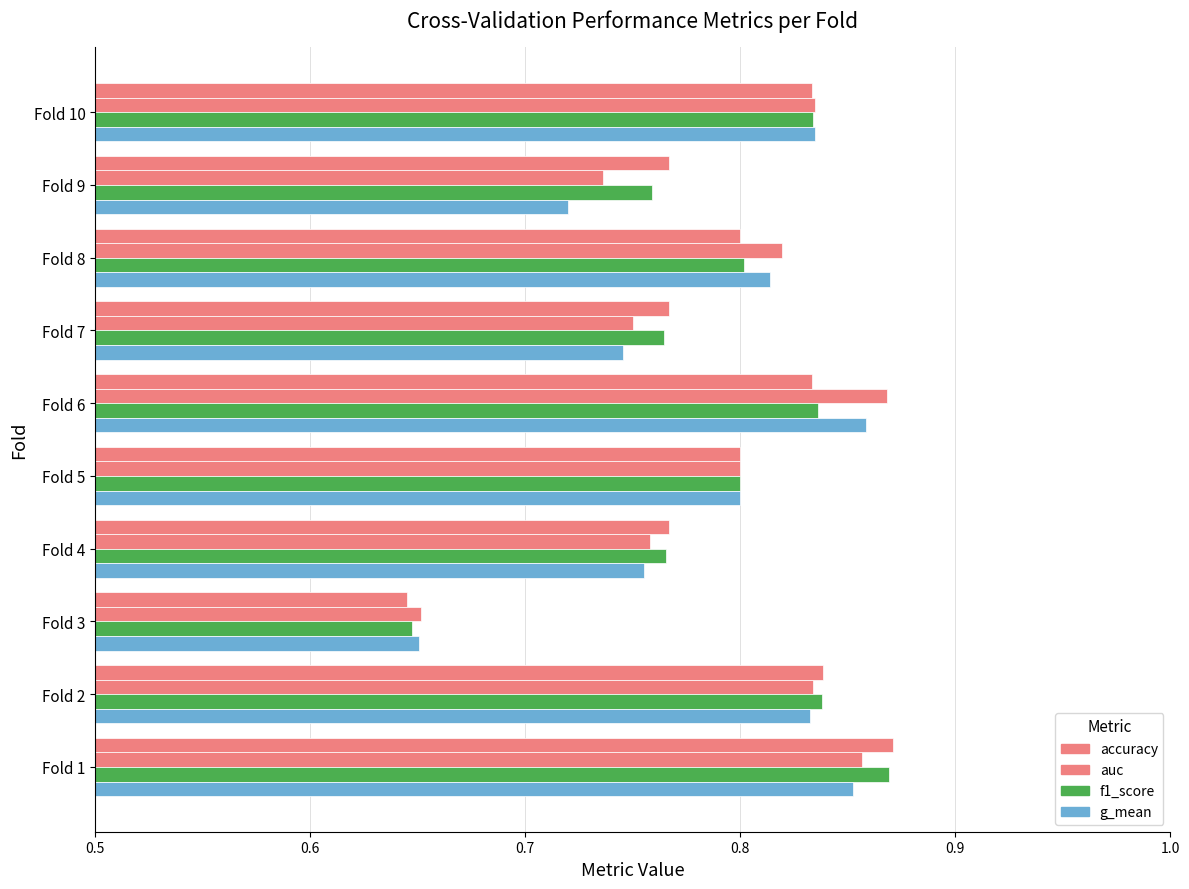

Reading left to right, what are all the values shown in this chart?

accuracy: 0.9	0.8	0.6	0.8	0.8	0.8	0.8	0.8	0.8	0.8
auc: 0.9	0.8	0.7	0.8	0.8	0.9	0.8	0.8	0.7	0.8
f1_score: 0.9	0.8	0.6	0.8	0.8	0.8	0.8	0.8	0.8	0.8
g_mean: 0.9	0.8	0.7	0.8	0.8	0.9	0.7	0.8	0.7	0.8